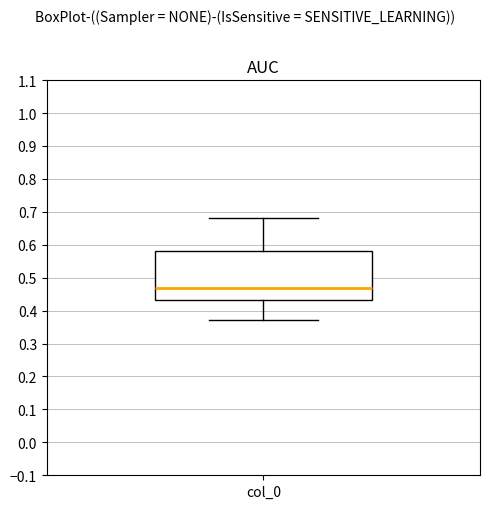

Transcribe this box plot: give where the median line is, the range the box spans, and where the two whiskers end, as read against the y-axis. The values are not printed on the chart, so give them approximately, as read against the axis.

median 0.47, box 0.43 to 0.58, whiskers 0.37 to 0.68